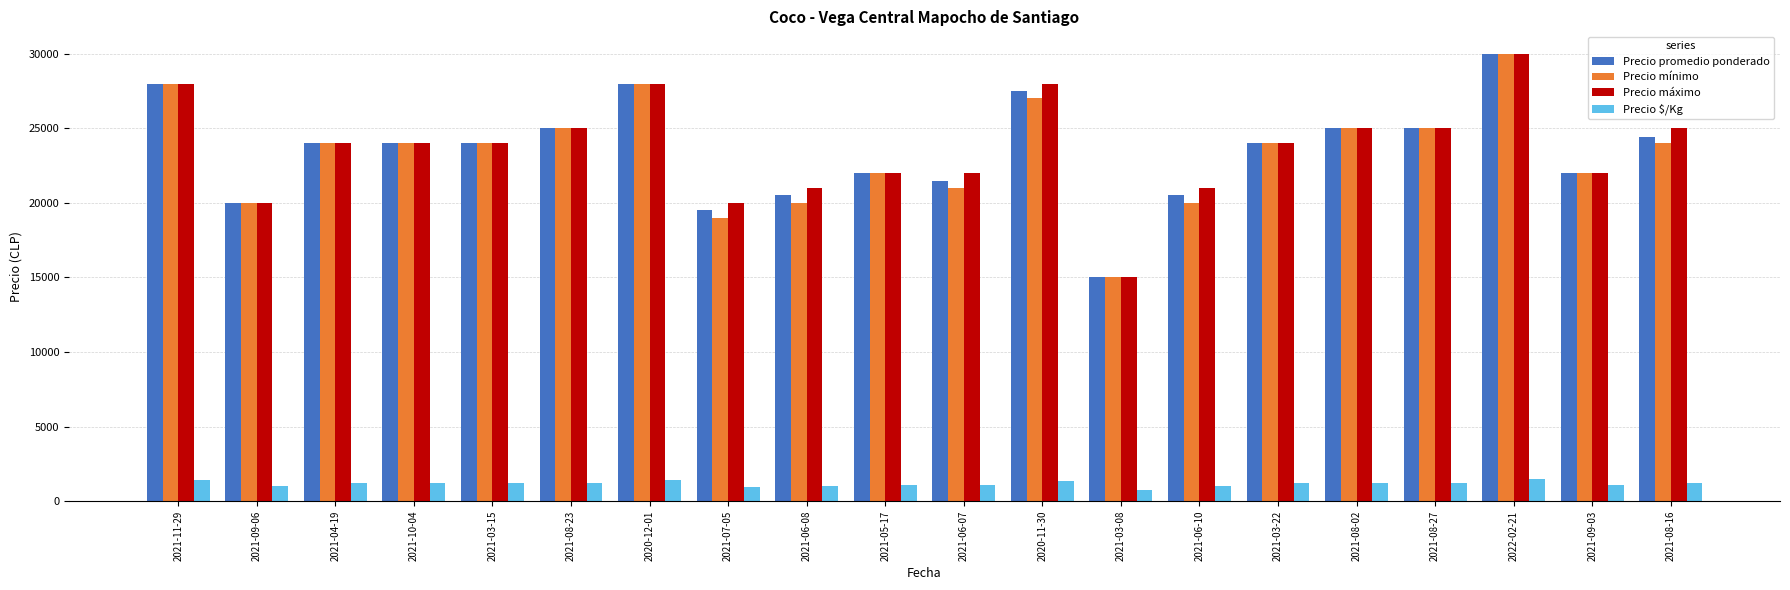

Between 2021-06-07 and 2022-02-21, which series saw the biggest shift?

Precio mínimo